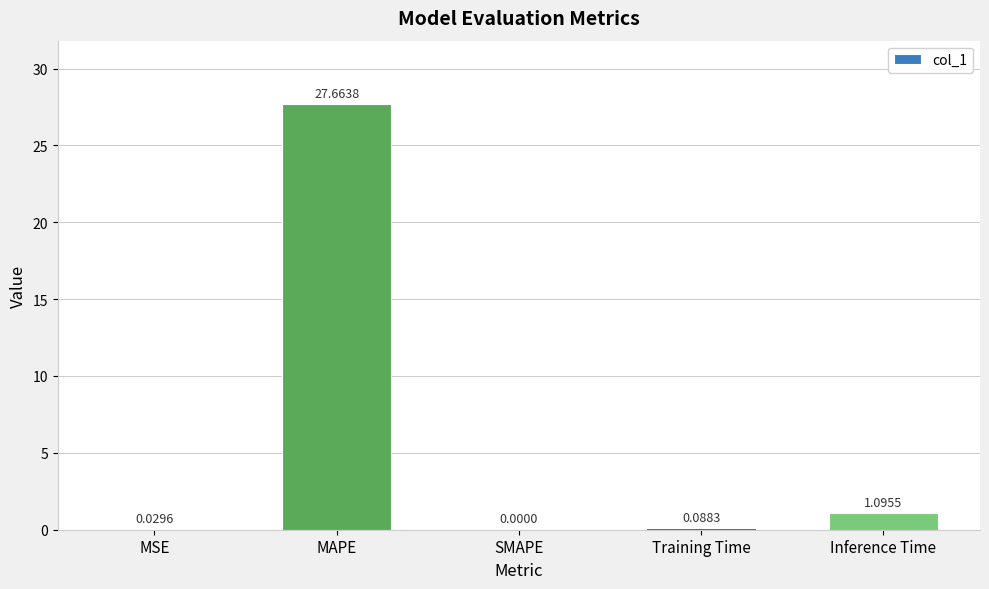

Where is the data nearest to the value 13?

Inference Time